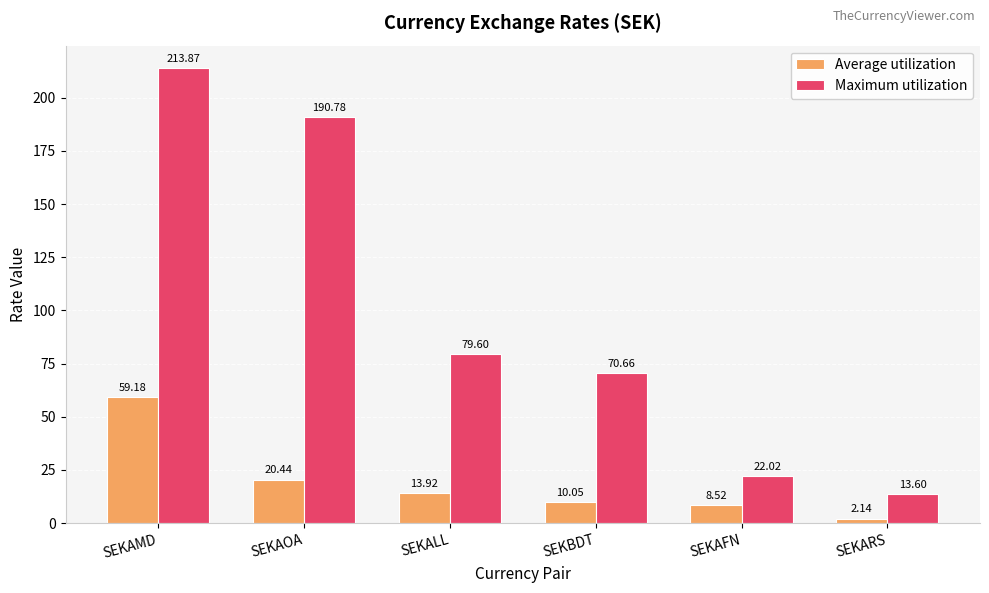

What is the total value across all series at SEKALL?

93.5